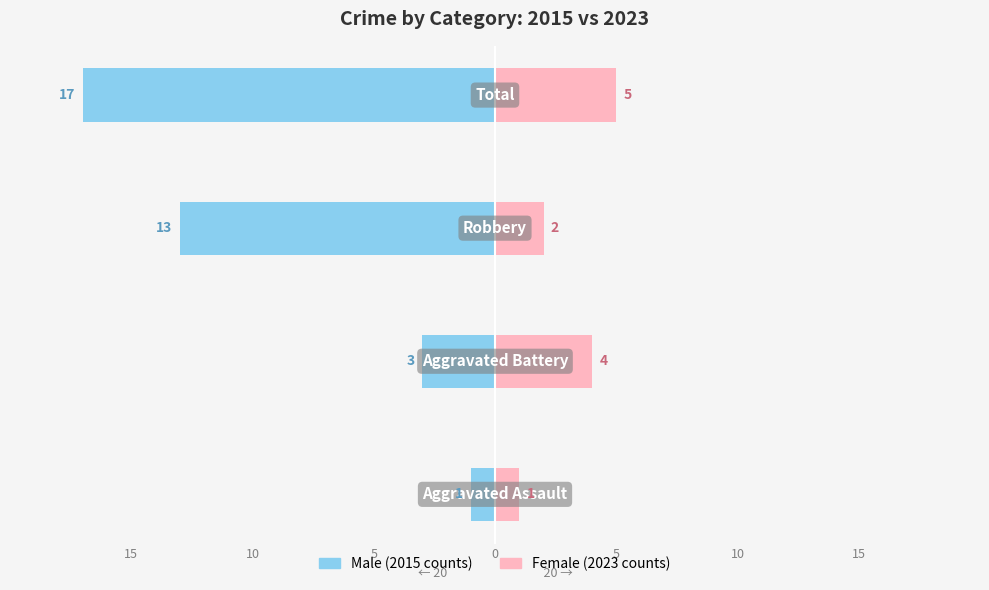

What is the sum of the Female (2023) values at 10 and 5?

5